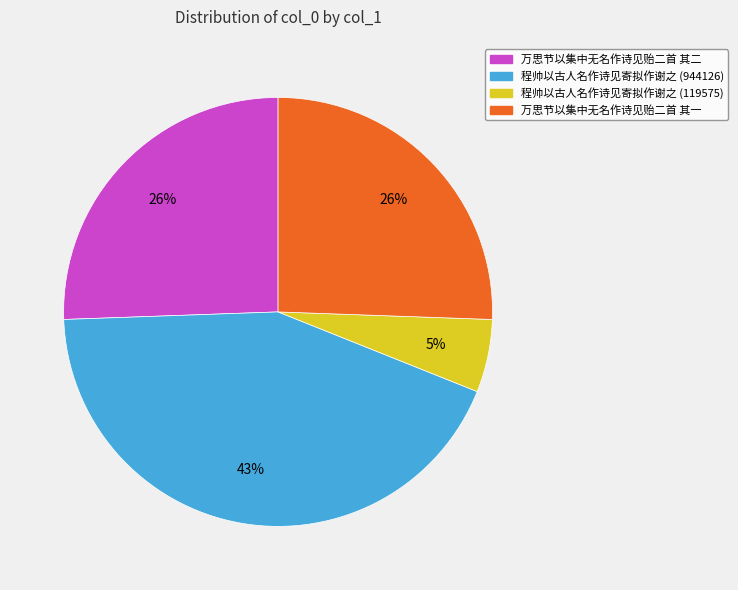

How many segments does this pie chart have?

4